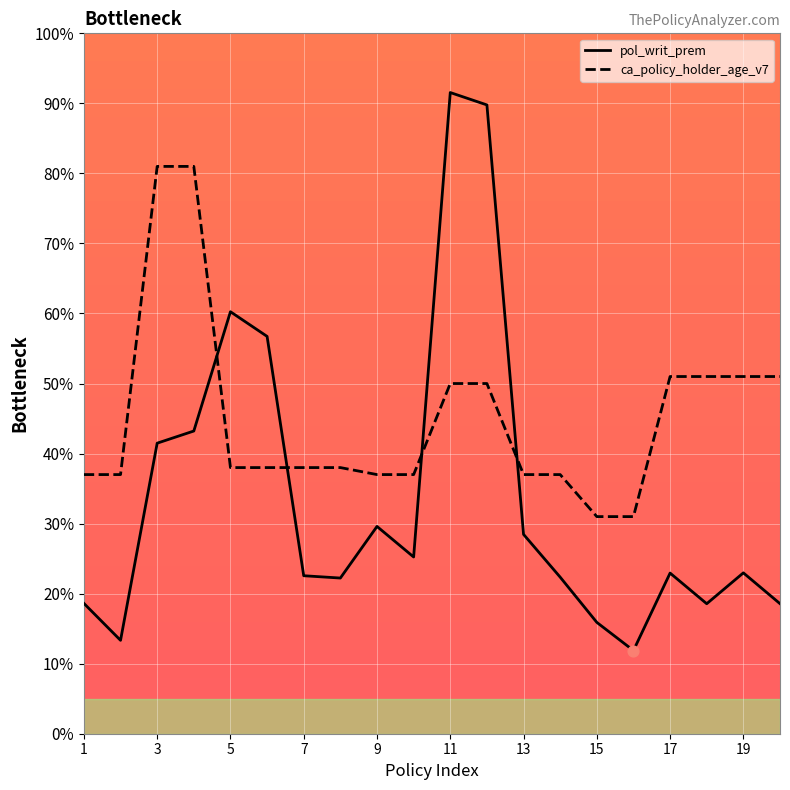

At how many categories does at least one series exceed 17?

20